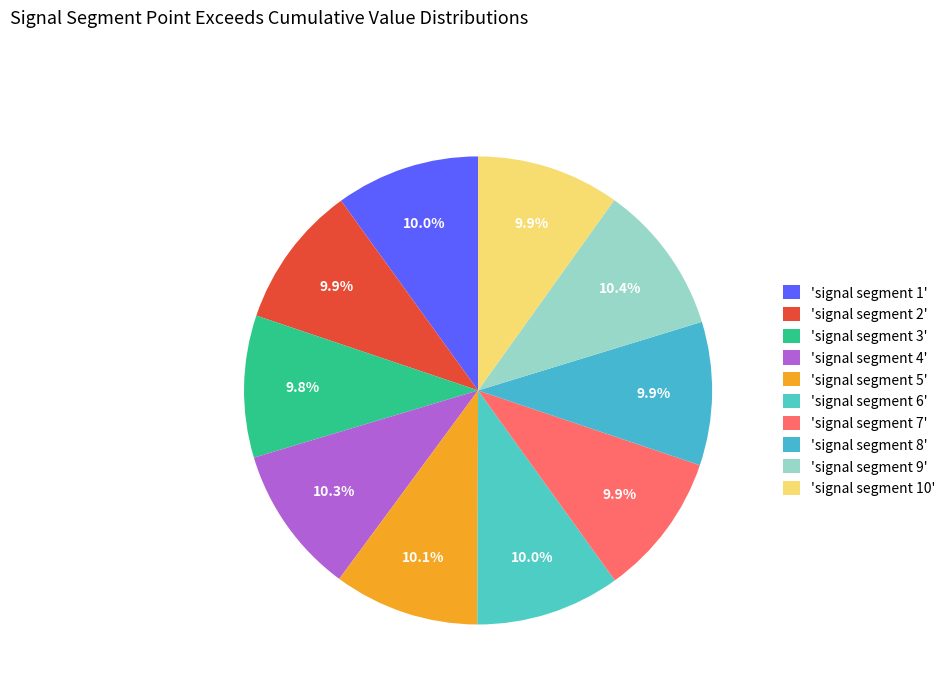

Which category has the biggest portion of the pie?

signal segment 9